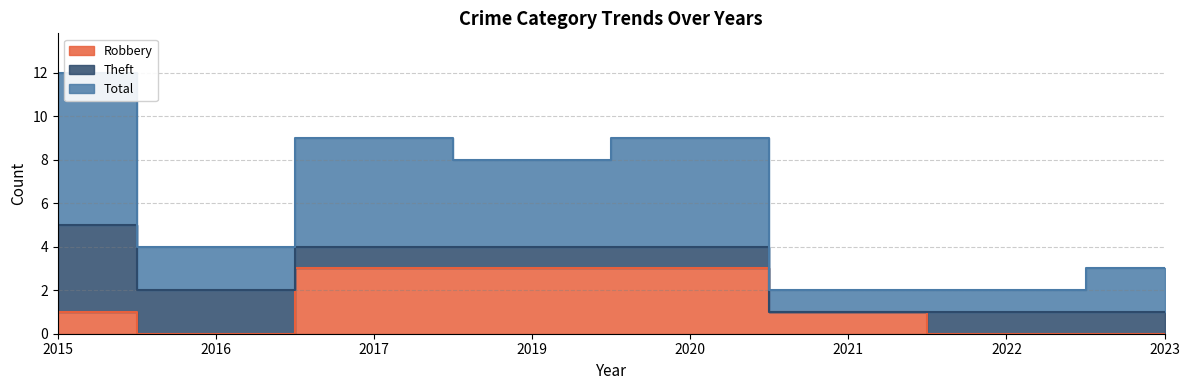

Which series has the largest range (max minus min)?

Total